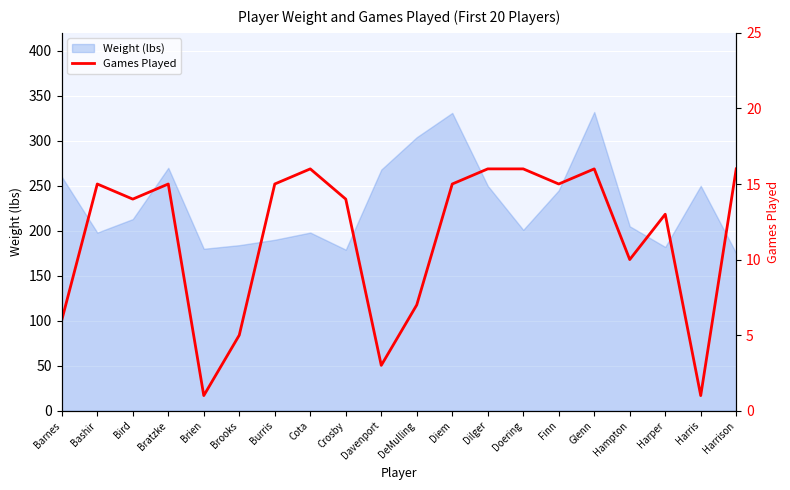

Where is the data nearest to the value 8?

DeMulling